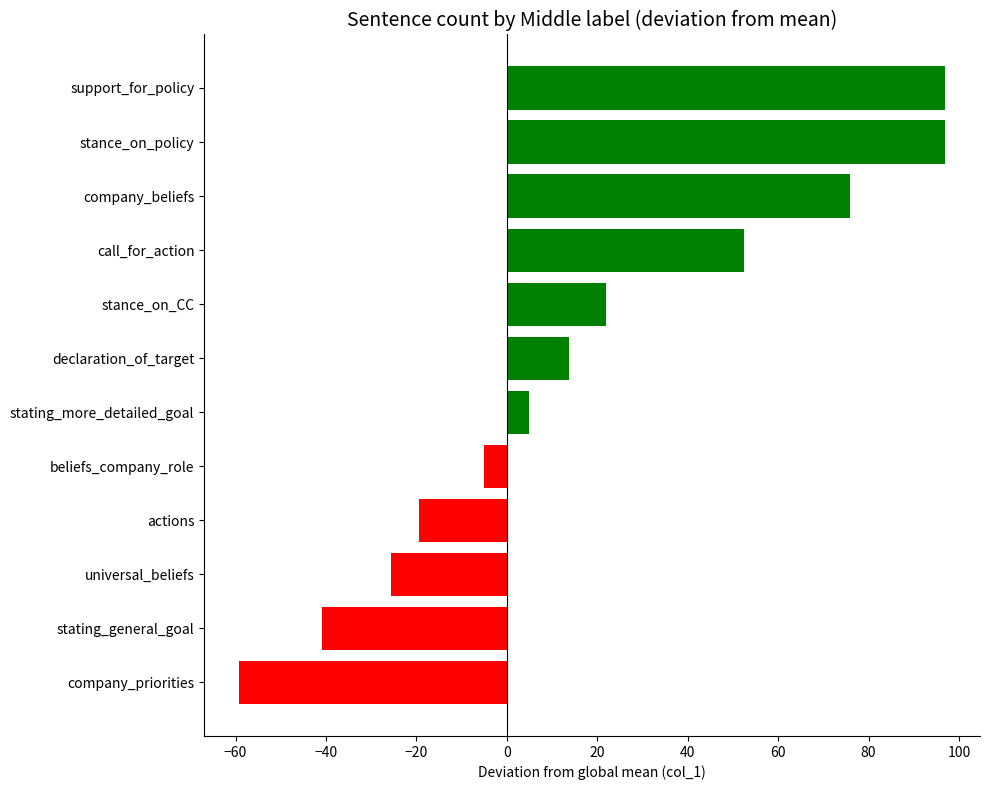

How many data points are less than 13?

6